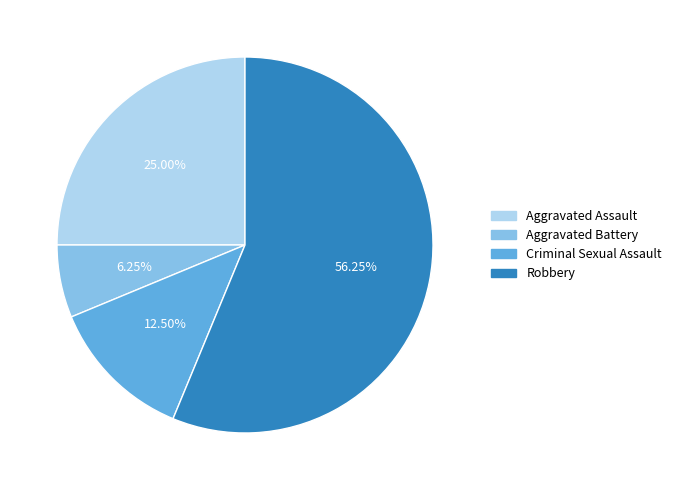

To the nearest percent, what portion does Robbery represent?

56%